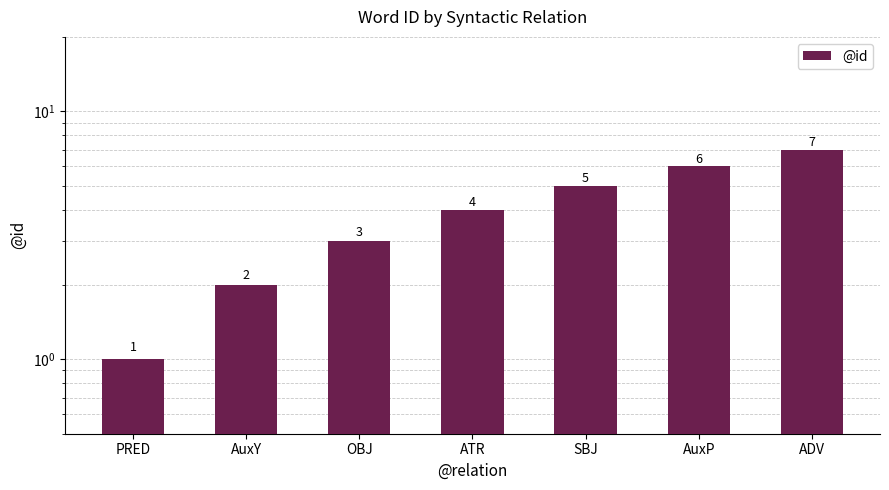

Reading left to right, what are all the values shown in this chart?

1	2	3	4	5	6	7